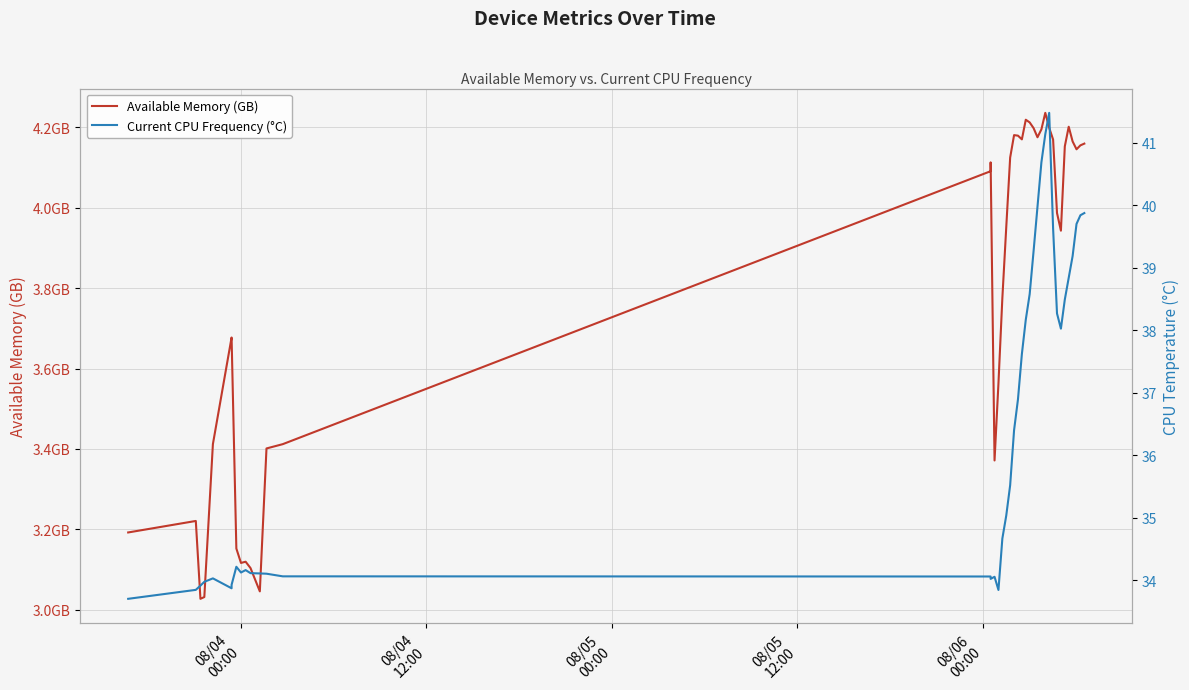

Reading right to left, extract all data points from this chart.

Available Memory (GB): 4.2	4.2	4.1	4.2	4.2	4.2	3.9	4.0	4.2	4.2	4.2	4.2	4.2	4.2	4.2	4.2	4.2	4.2	4.2	4.1	4.0	3.8	3.6	3.4	4.1	4.1	3.4	3.4	3.0	3.1	3.1	3.1	3.2	3.7	3.7	3.4	3.0	3.0	3.2	3.2
Current CPU Frequency (°C): 39.9	39.8	39.7	39.2	38.8	38.5	38.0	38.3	39.6	41.5	41.1	40.7	40.0	39.3	38.6	38.2	37.6	36.9	36.4	35.5	35.0	34.7	33.8	34.1	34.0	34.1	34.1	34.1	34.1	34.1	34.2	34.1	34.2	33.9	33.9	34.0	34.0	33.9	33.8	33.7